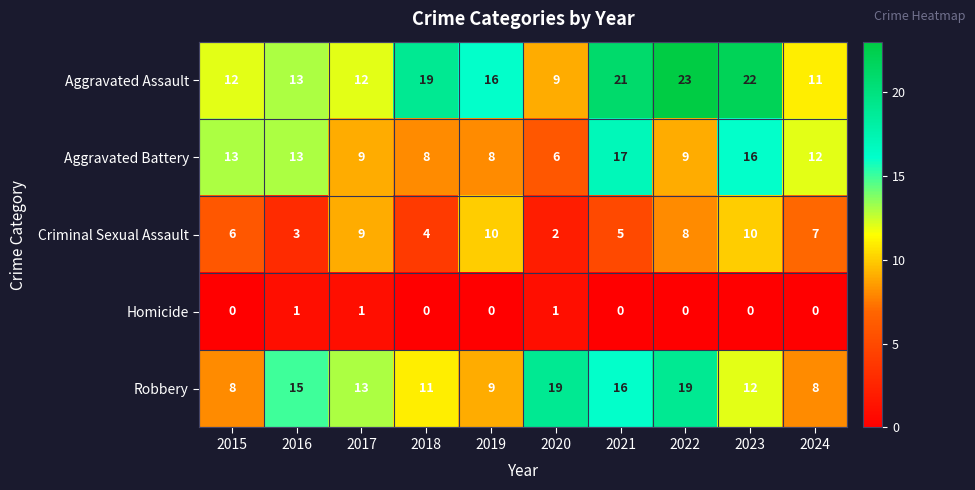

How many series are shown in this chart?

5